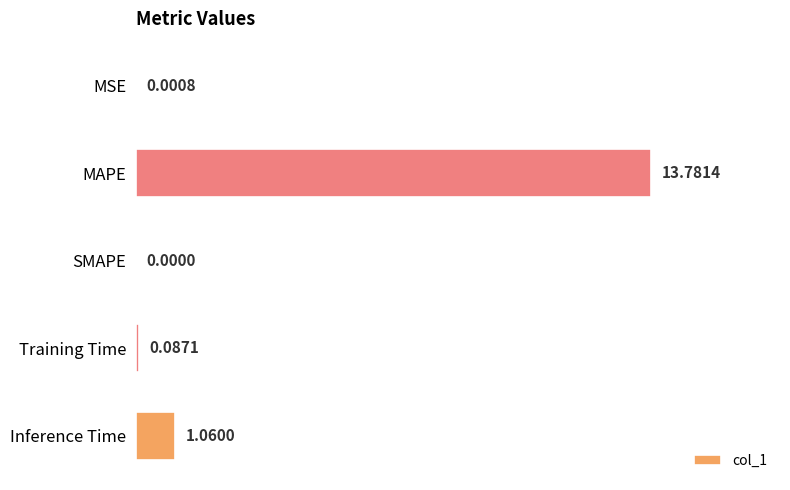

What is the sum of all values?

14.9